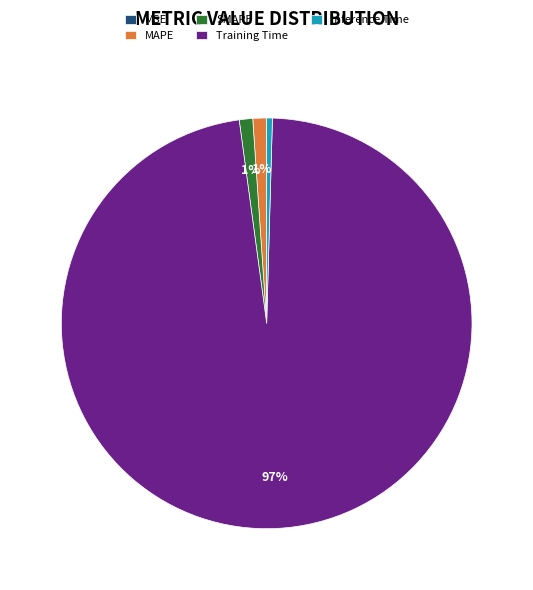

Is it true that Training Time is 97% of the pie?

True